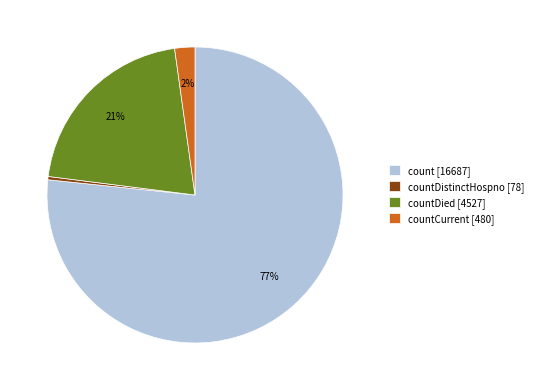

Is the sum of countDistinctHospno [78] and count [16687] greater than half?

Yes